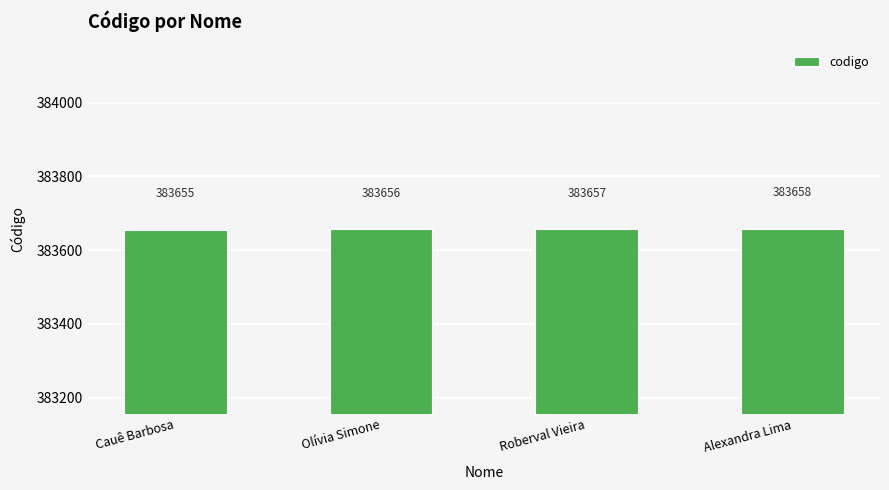

What is the difference between the maximum and minimum values?

3